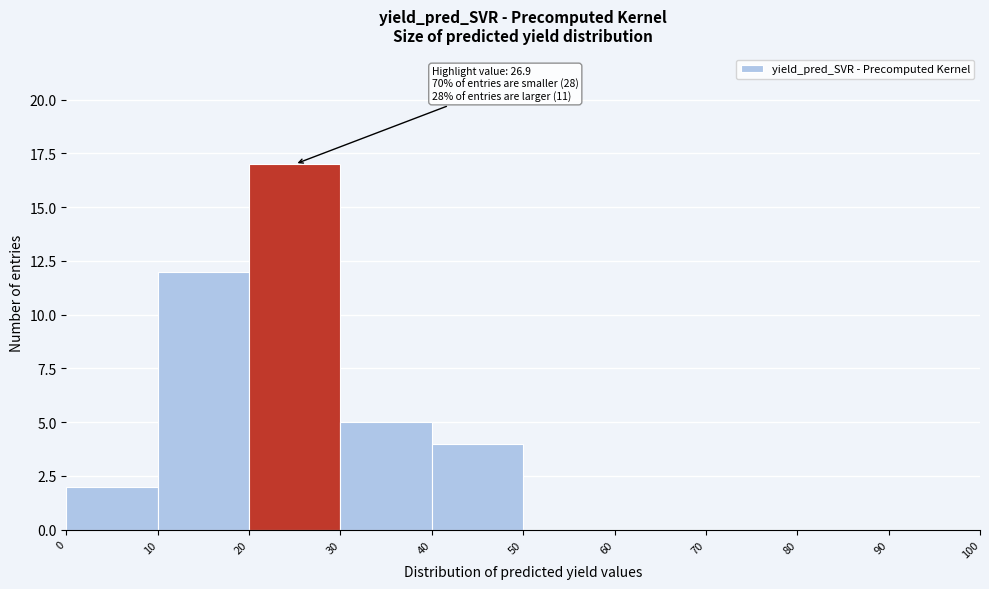

Which range on the x-axis has the tallest bar?

20 to 30